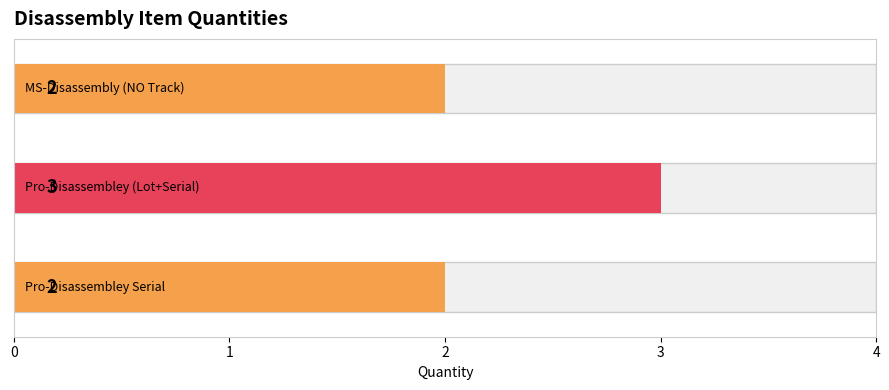

Rank the categories by value from lowest to highest.

0, 2, 1